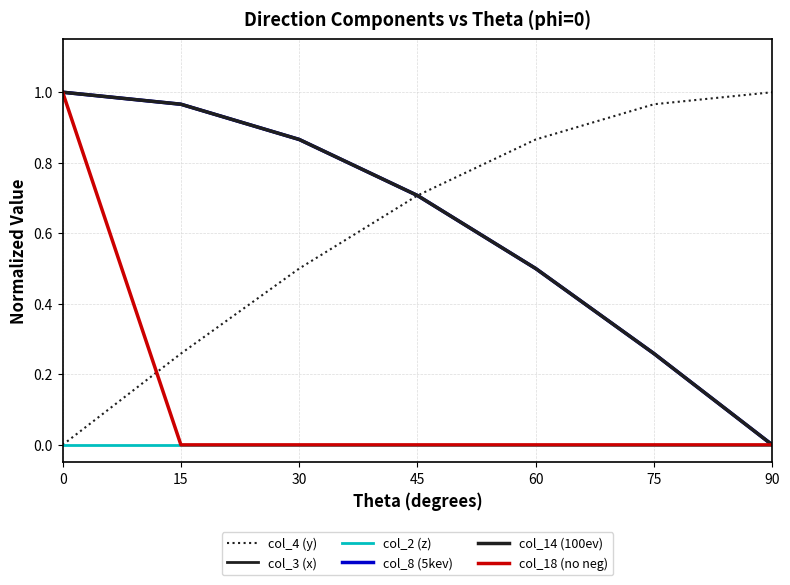

What is the sum of all col_18 (no neg) values?

1.0